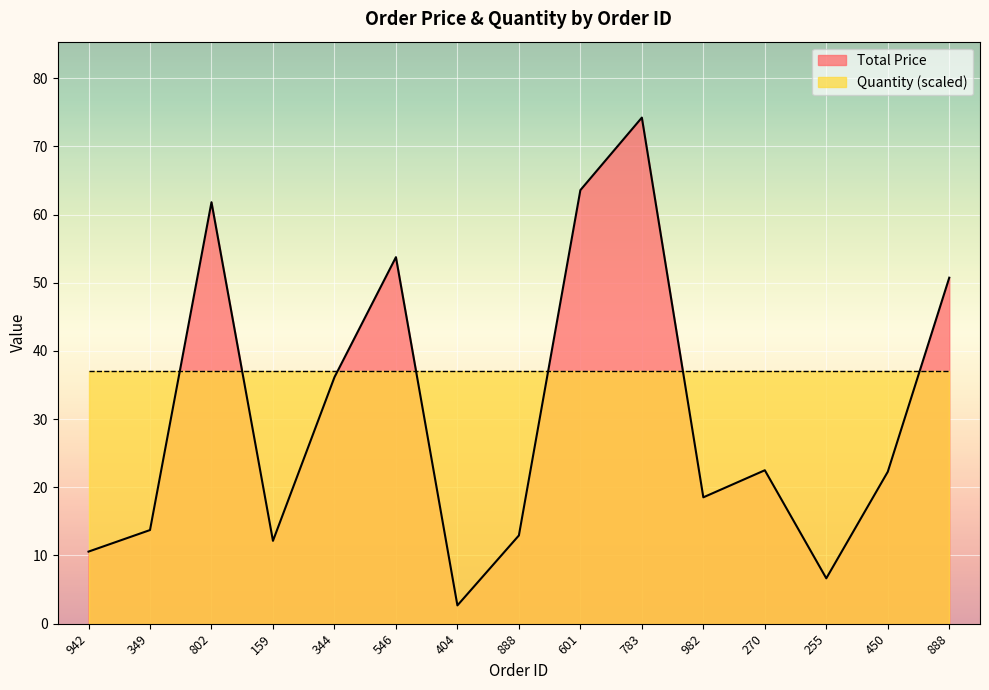

True or false: the data shows 73.8 at 888.

False